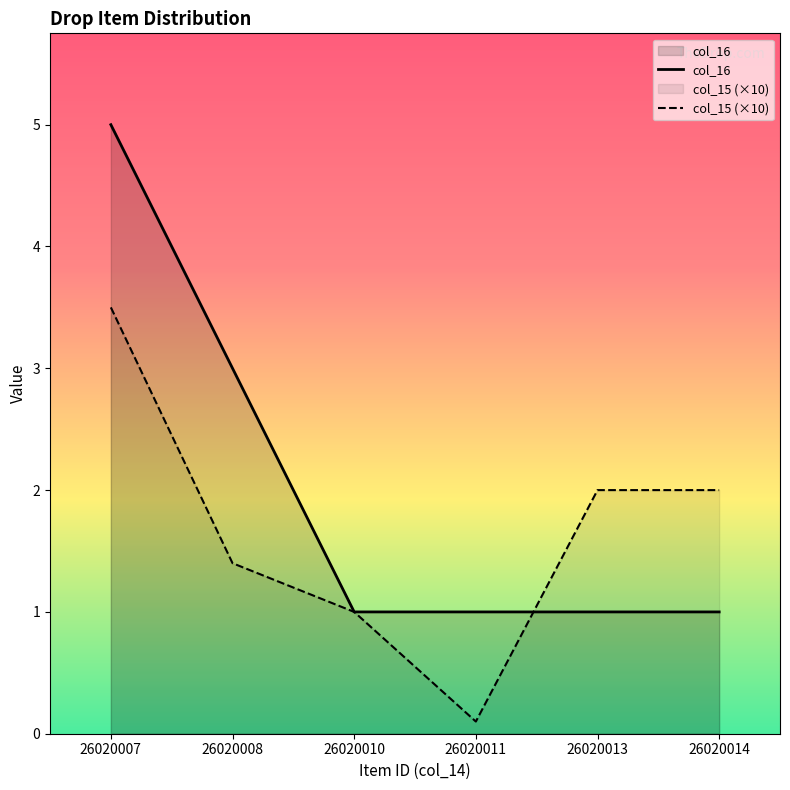

What is the greatest value displayed?

5.0